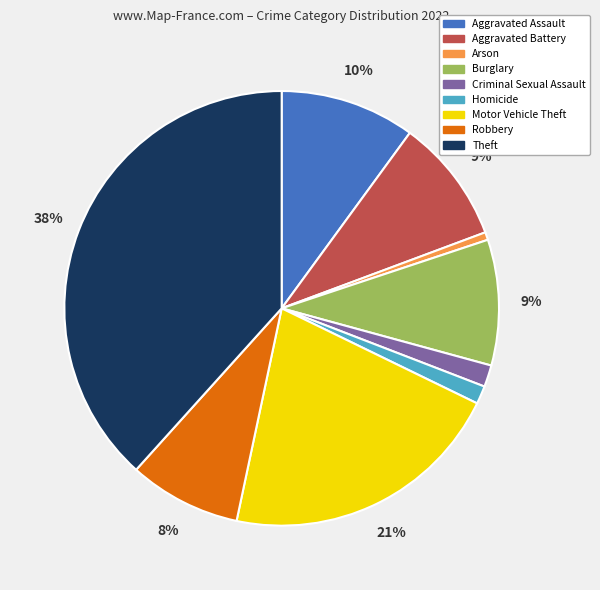

What is the largest slice in the pie chart?

Theft